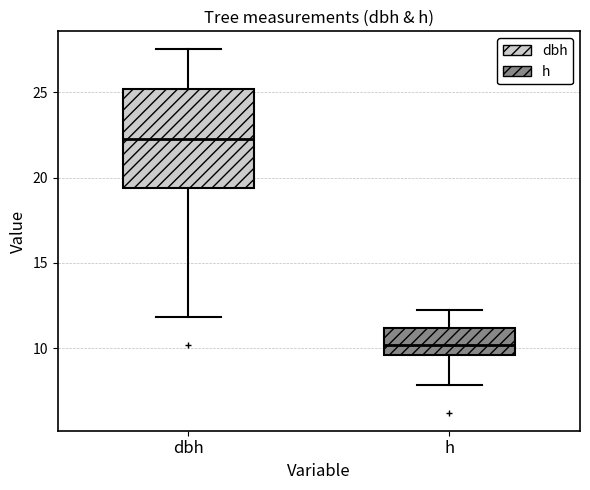

Reading left to right, transcribe this box plot: for each box, give where its median line is, the range the box spans, and where its two whiskers end, as read against the y-axis. The values are not printed on the chart, so give them approximately, as read against the axis.

dbh: median 22.5, box 19.5 to 25.0, whiskers 12.0 to 27.5
h: median 10.0, box 9.5 to 11.0, whiskers 8.0 to 12.5